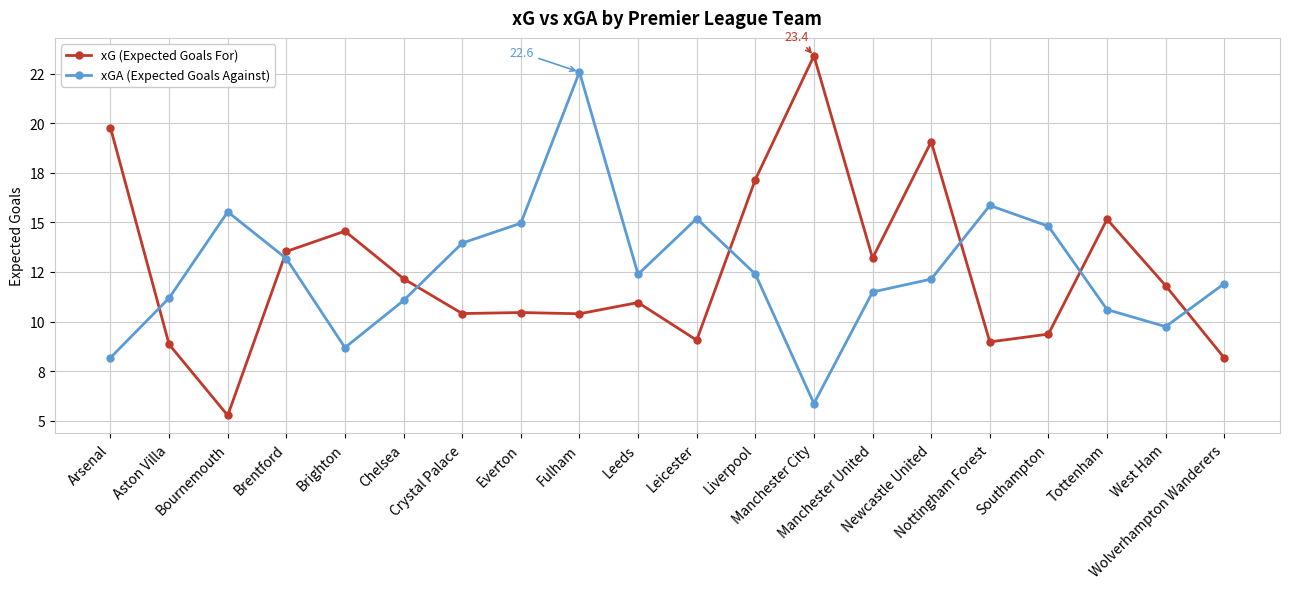

Is this an area chart (filled region under the line)?

No